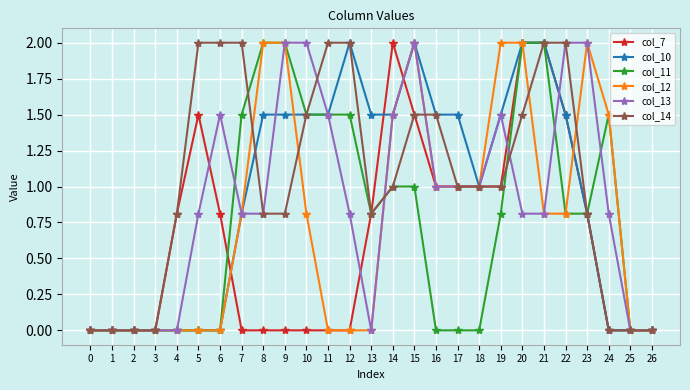

What are all the series names shown in the legend?

col_7, col_10, col_11, col_12, col_13, col_14